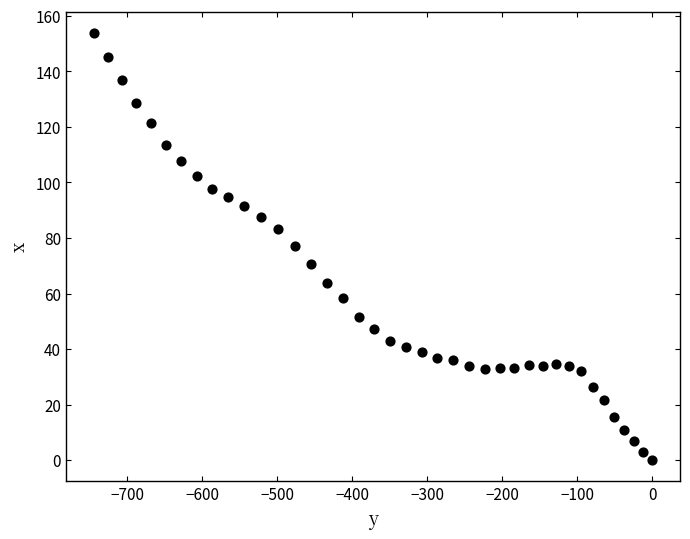

What is the range of Y values (max minus min)?

153.8